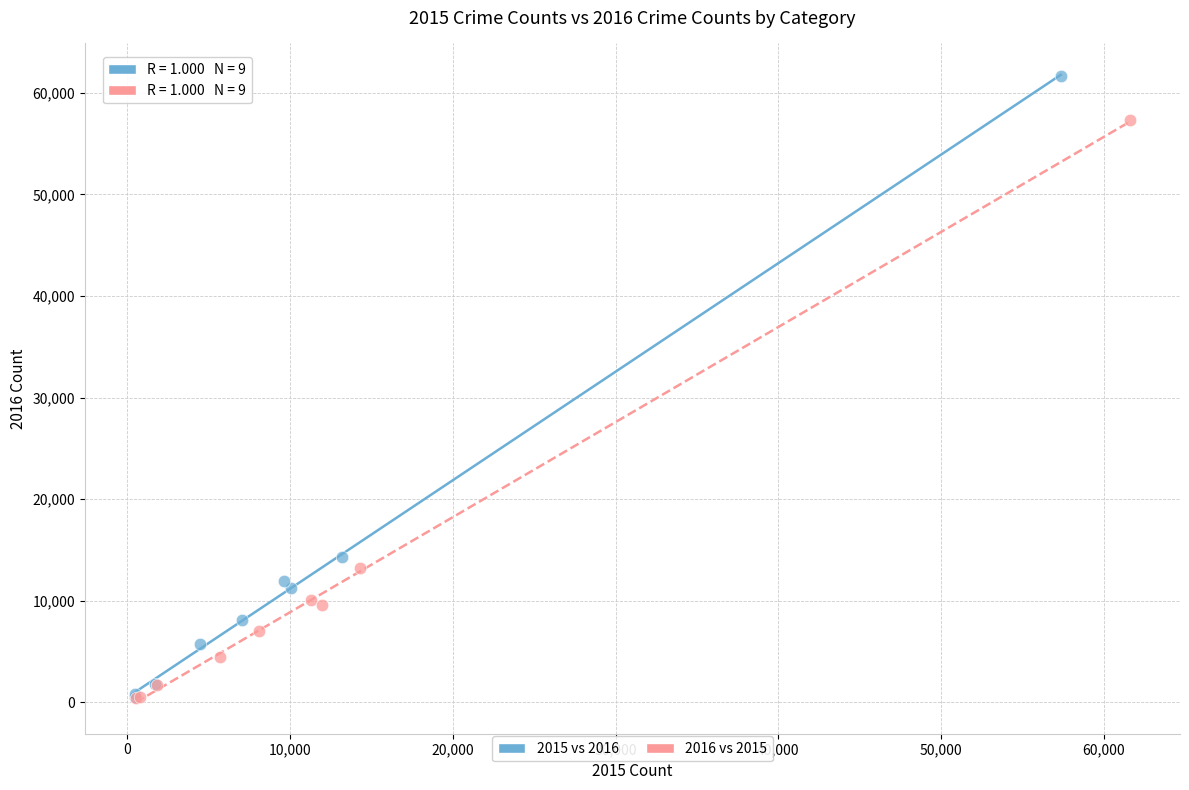

Which series contains the highest Y value?

2015 vs 2016